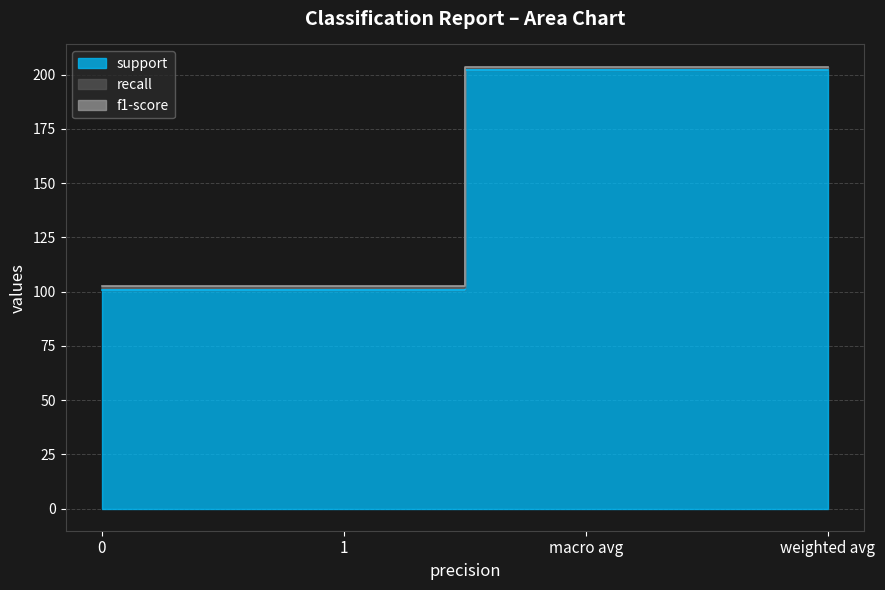

What is the highest value of the recall series?

0.9